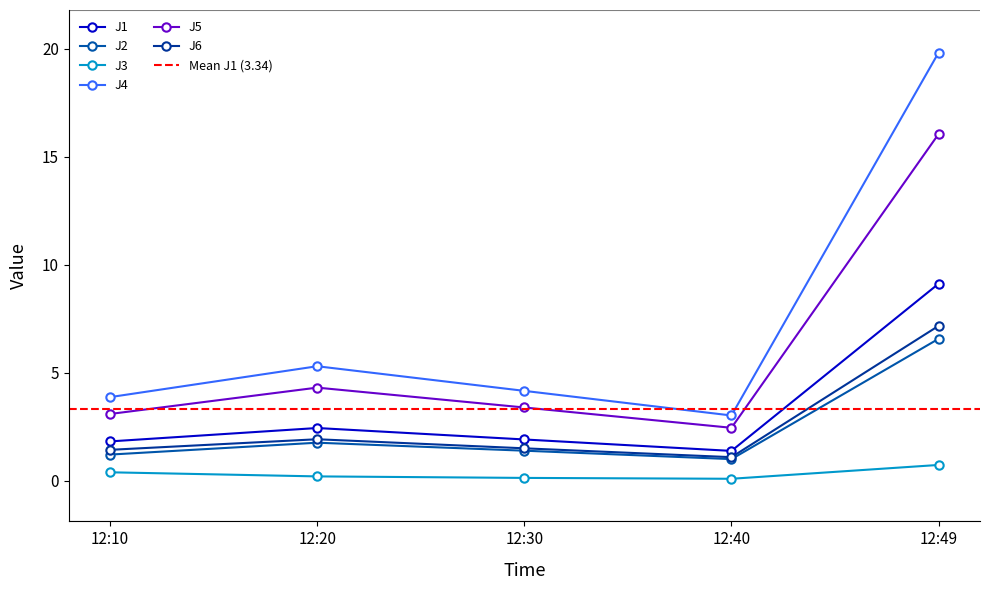

Reading left to right, list all the values displayed in this chart.

J1: 1.8	2.5	1.9	1.4	9.1
J2: 1.2	1.8	1.4	1.0	6.6
J3: 0.4	0.2	0.1	0.1	0.7
J4: 3.9	5.3	4.2	3.0	19.8
J5: 3.1	4.3	3.4	2.5	16.1
J6: 1.4	1.9	1.5	1.1	7.2